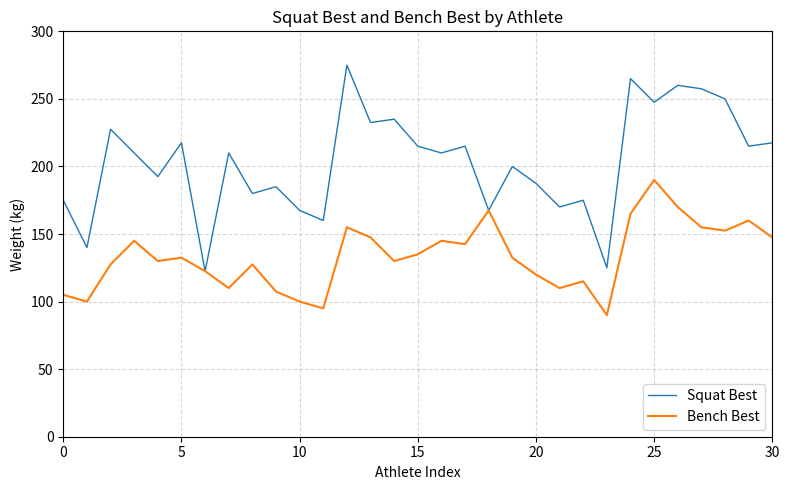

How many lines are shown in the chart?

2